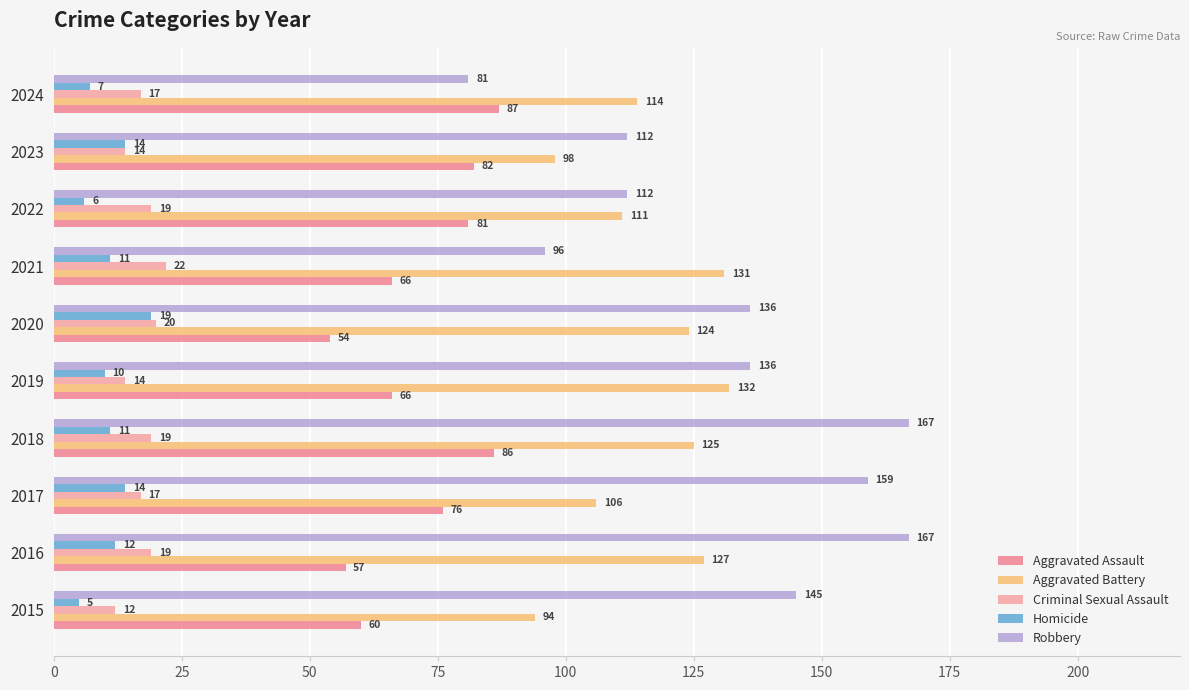

What is the difference between the second highest and minimum values in the Aggravated Battery series?

37